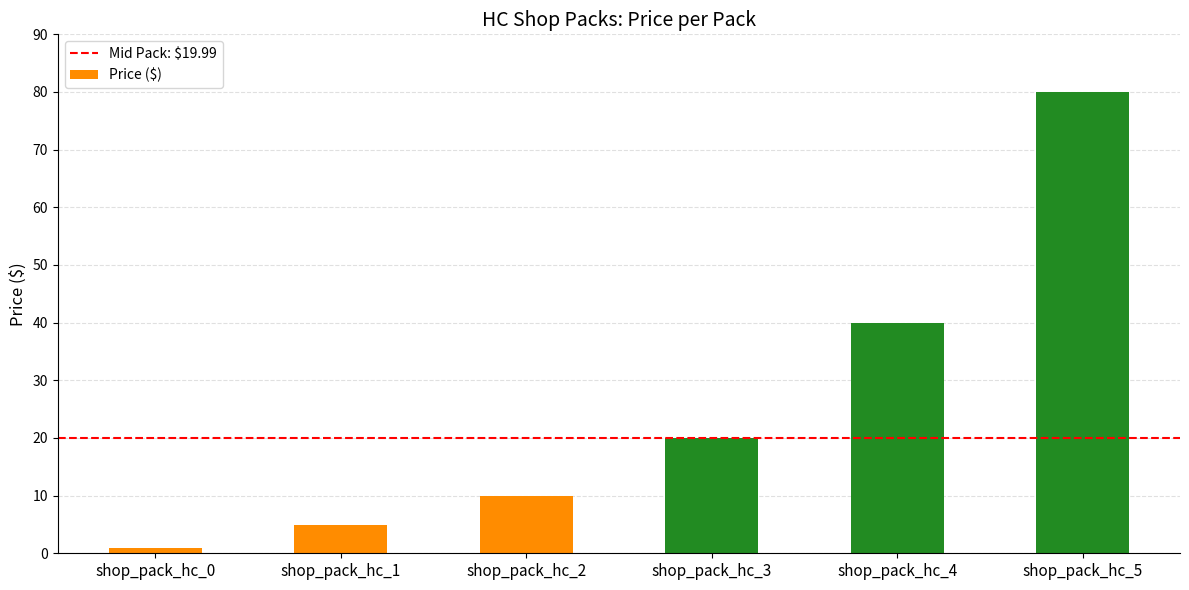

How many data points are above 19?

3